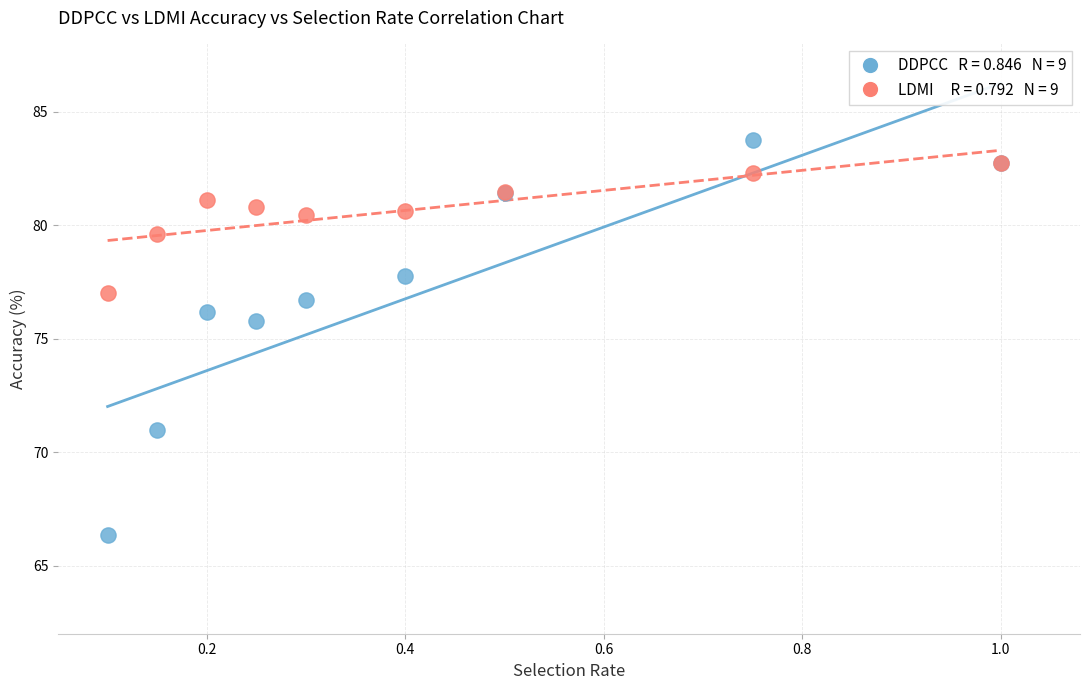

Across all series, what Y value is closest to 75?

75.8